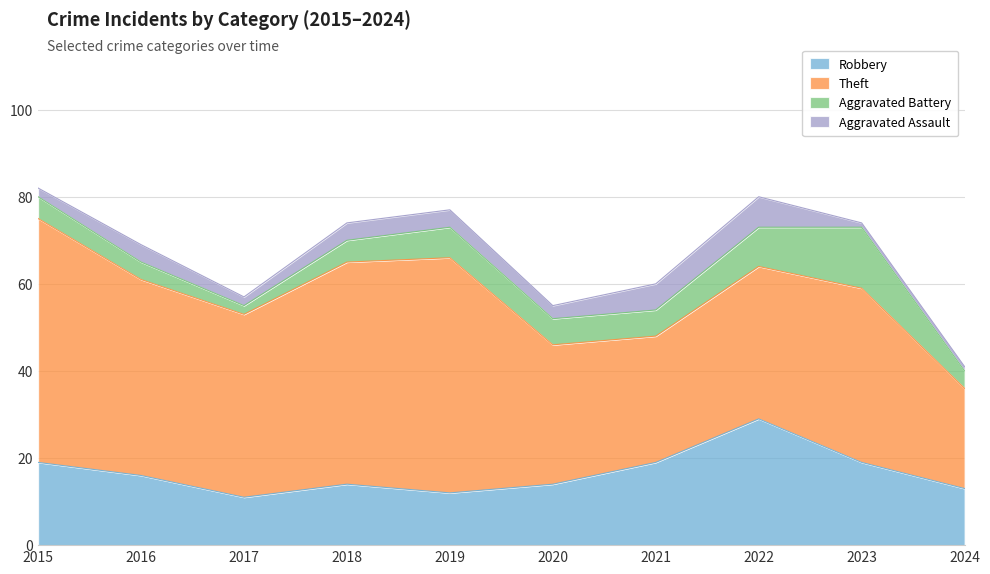

At which label does Robbery first exceed 16?

2015